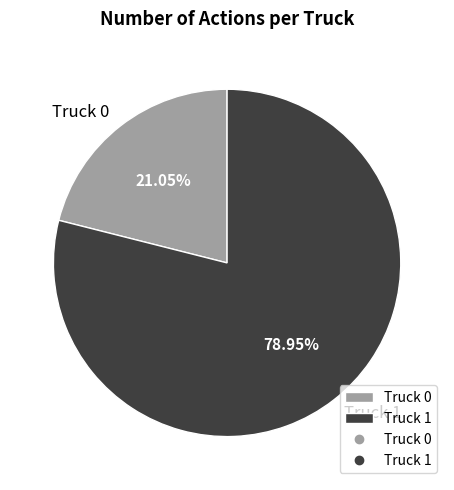

To the nearest percent, what portion does Truck 1 represent?

79%